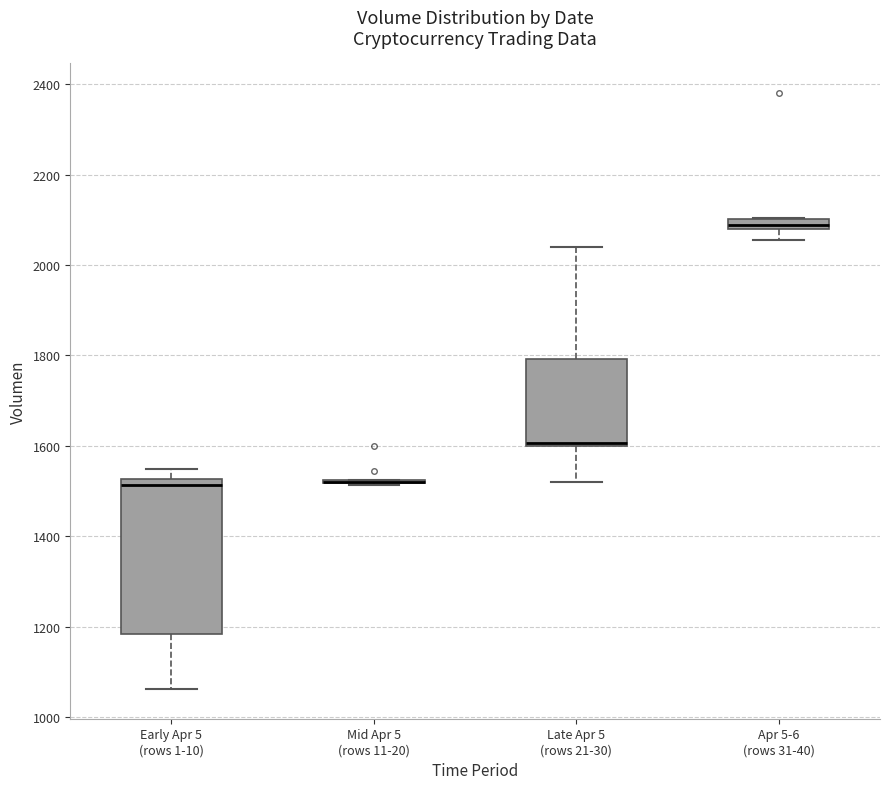

Which box is the tallest, from its lower edge to its upper edge?

Early Apr 5 (rows 1-10)